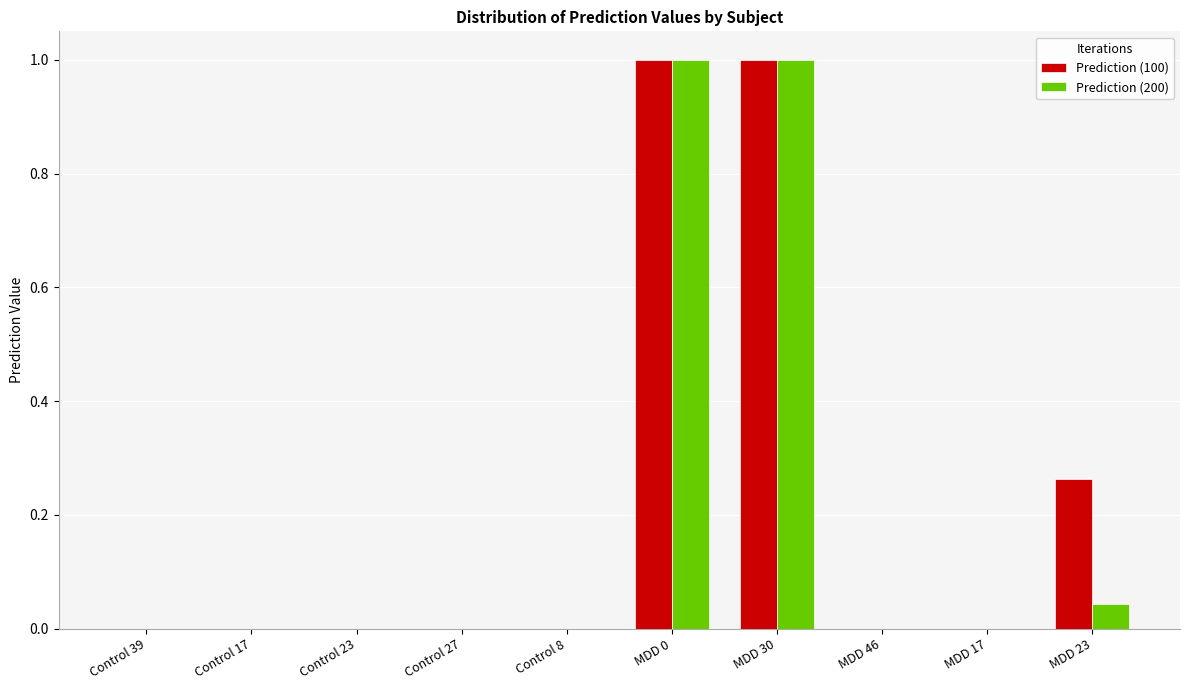

The Prediction (100) series shows 0.4 at MDD 23. True or false?

False